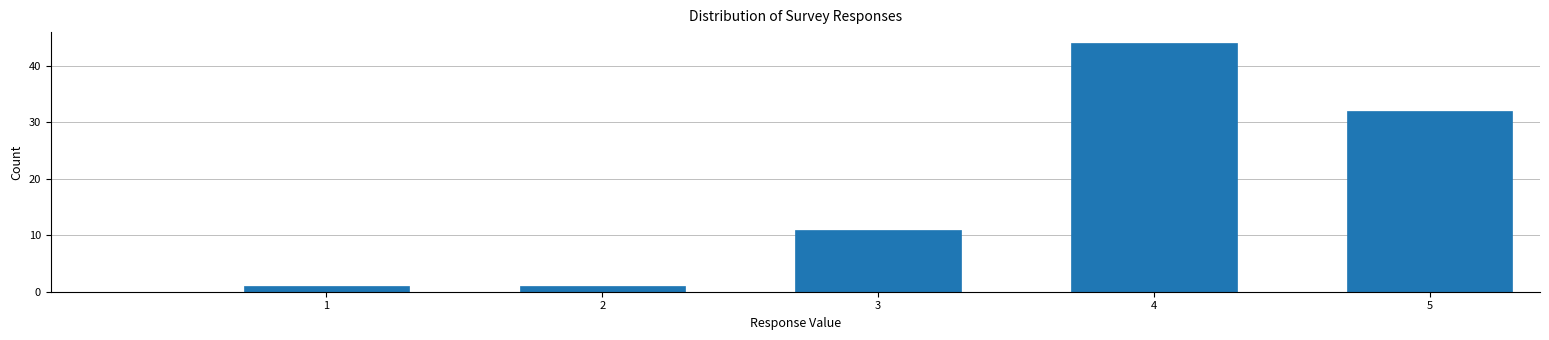

Reading left to right, transcribe all the data shown in this chart.

1=1	2=1	3=11	4=44	5=32